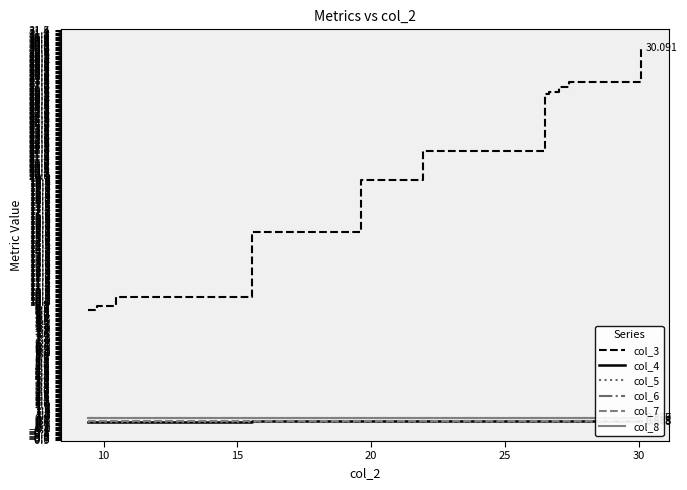

True or false: col_7 and col_3 intersect in this chart.

False